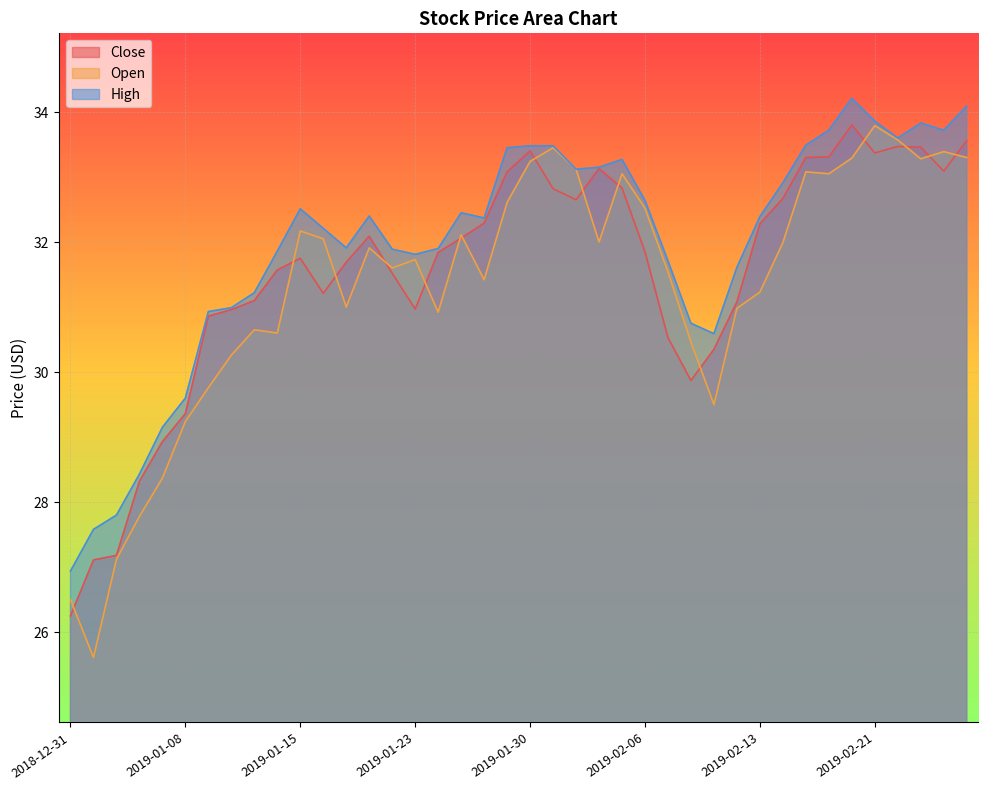

What is the spread (max minus min) of values at 2019-02-20?

0.9